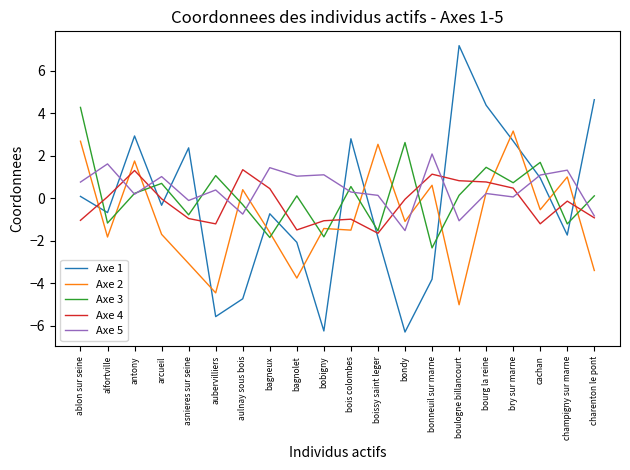

What is the minimum value for Axe 3?

-2.3